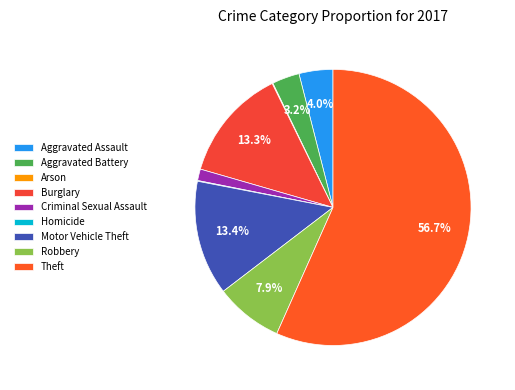

What is the total percentage of Robbery and Burglary?

21.2%